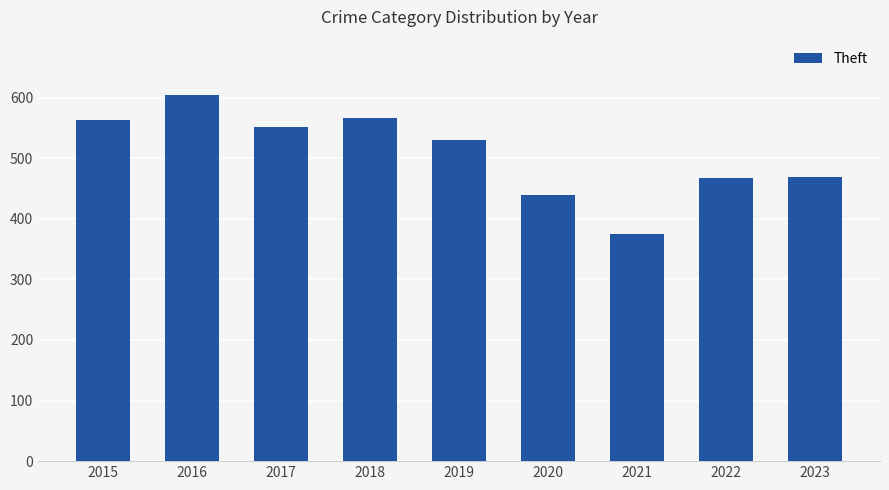

Which has a higher value, 2018 or 2022?

2018